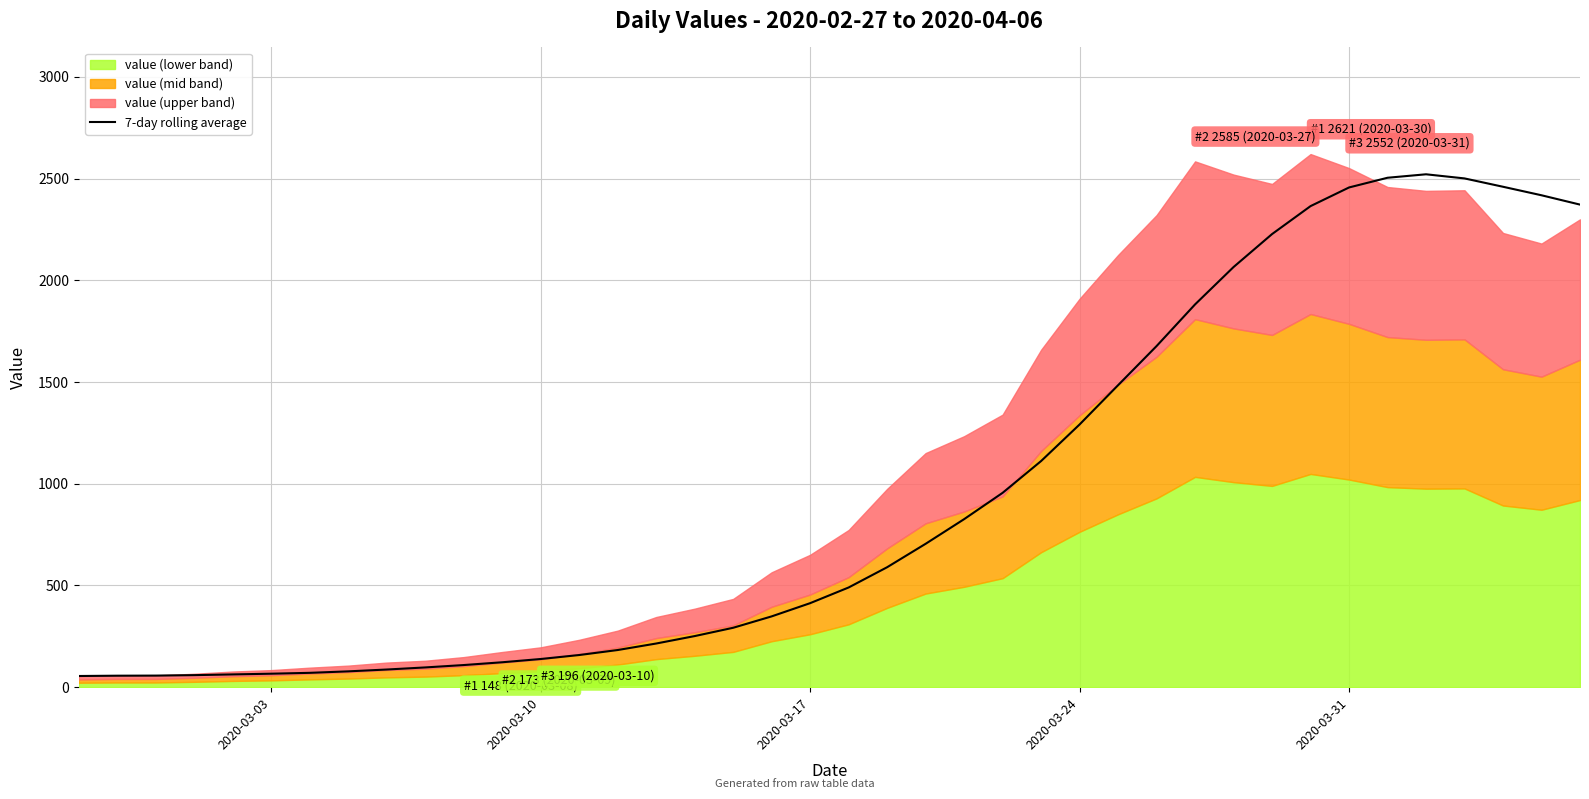

What is the maximum value for 7-day rolling average?

2521.6